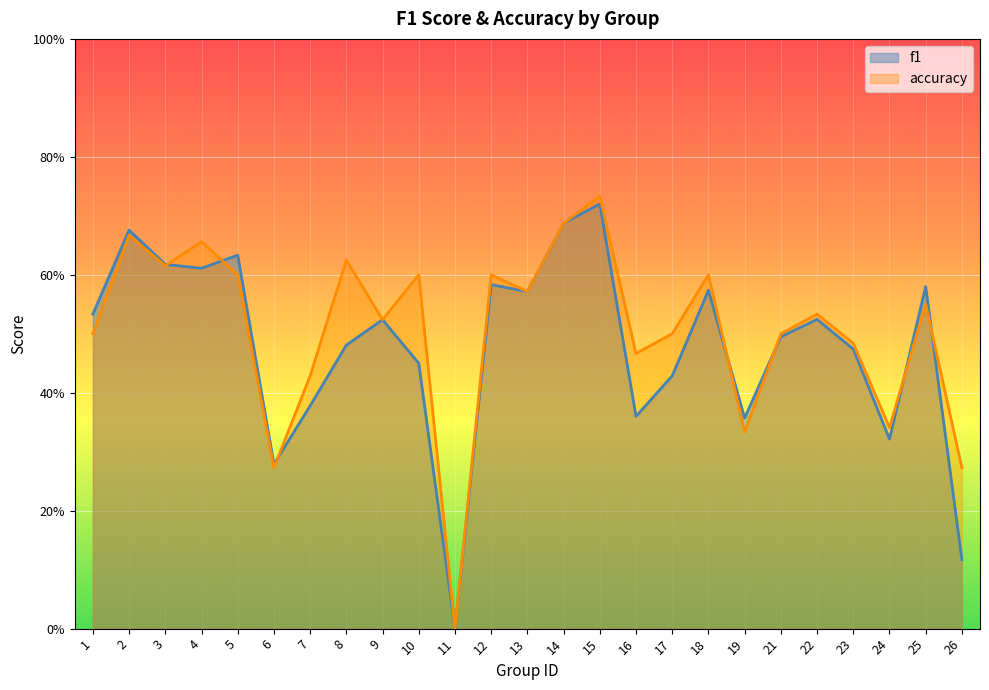

What are all the series names shown in the legend?

f1, accuracy